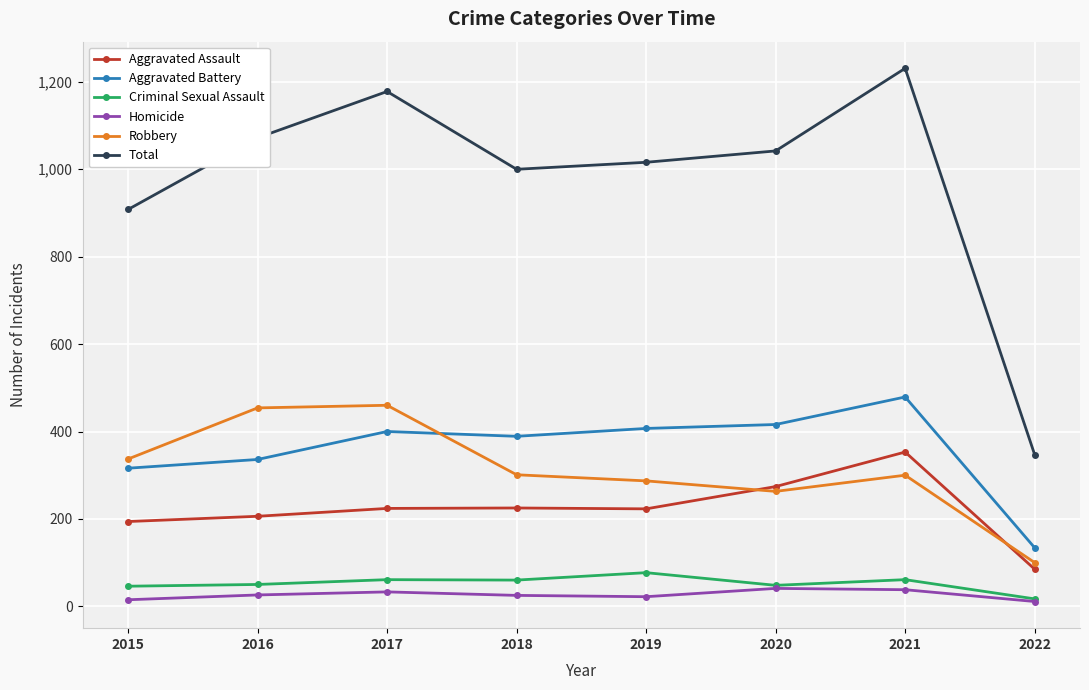

True or false: Robbery and Homicide cross at least once.

False